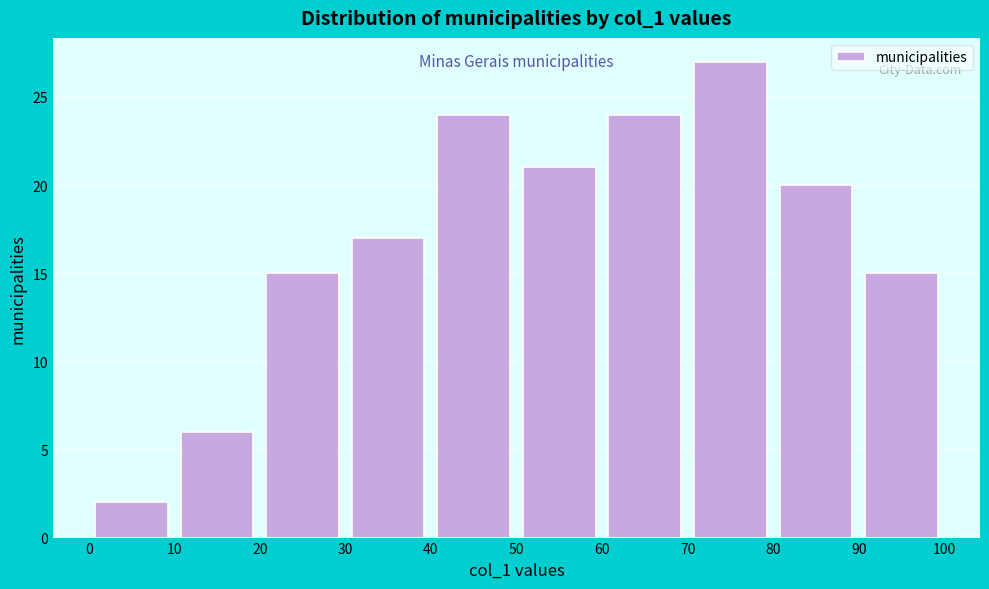

Reading left to right, list every bar in this chart as the range it spans on the x-axis followed by its height. The values are not printed on the chart, so give them approximately, as read against the axis.

0 to 10: 2
10 to 20: 6
20 to 30: 15
30 to 40: 17
40 to 50: 24
50 to 60: 21
60 to 70: 24
70 to 80: 27
80 to 90: 20
90 to 100: 15